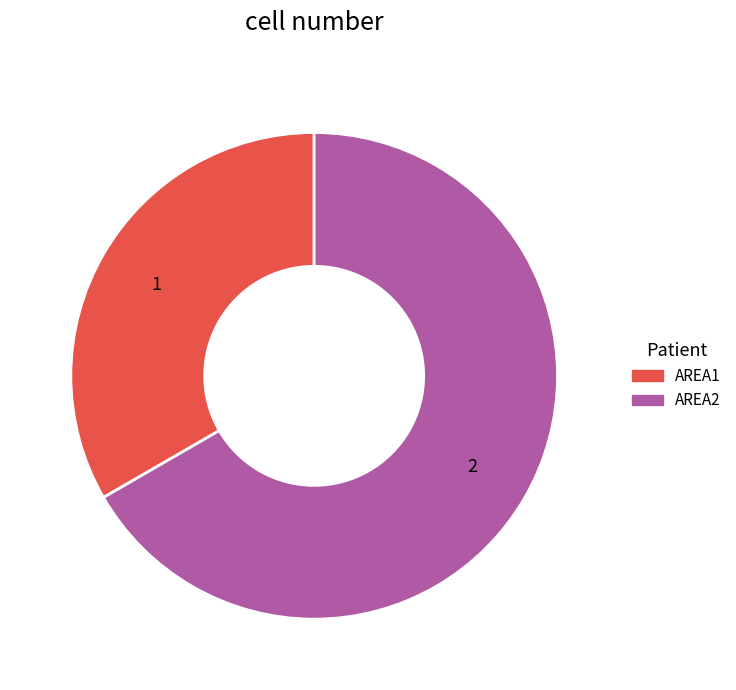

True or false: AREA2 accounts for 80% of the total.

False